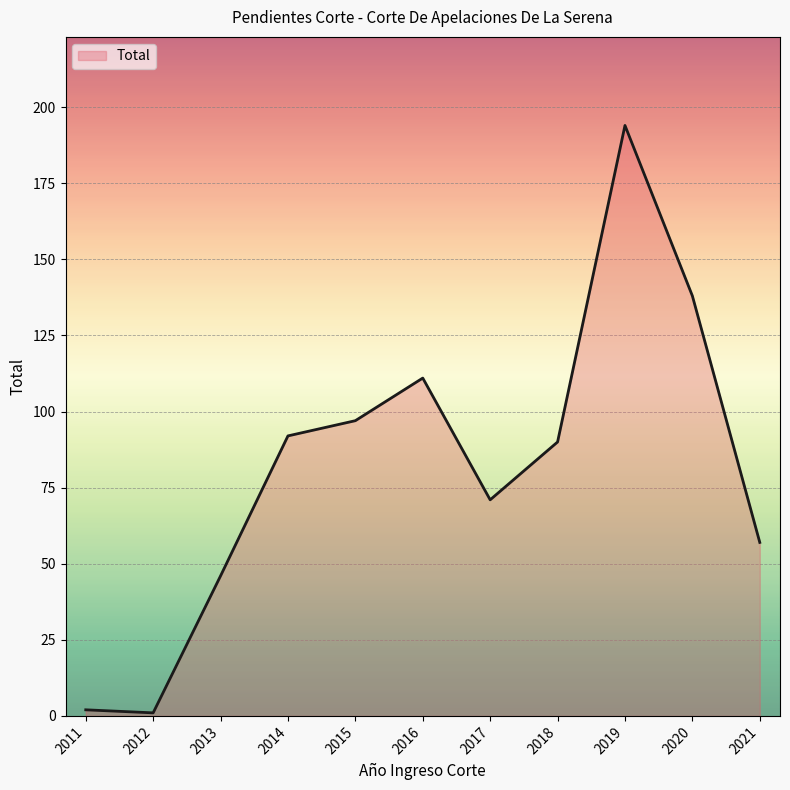

What is the ratio of the value at 2018 to the value at 2013?

2.0